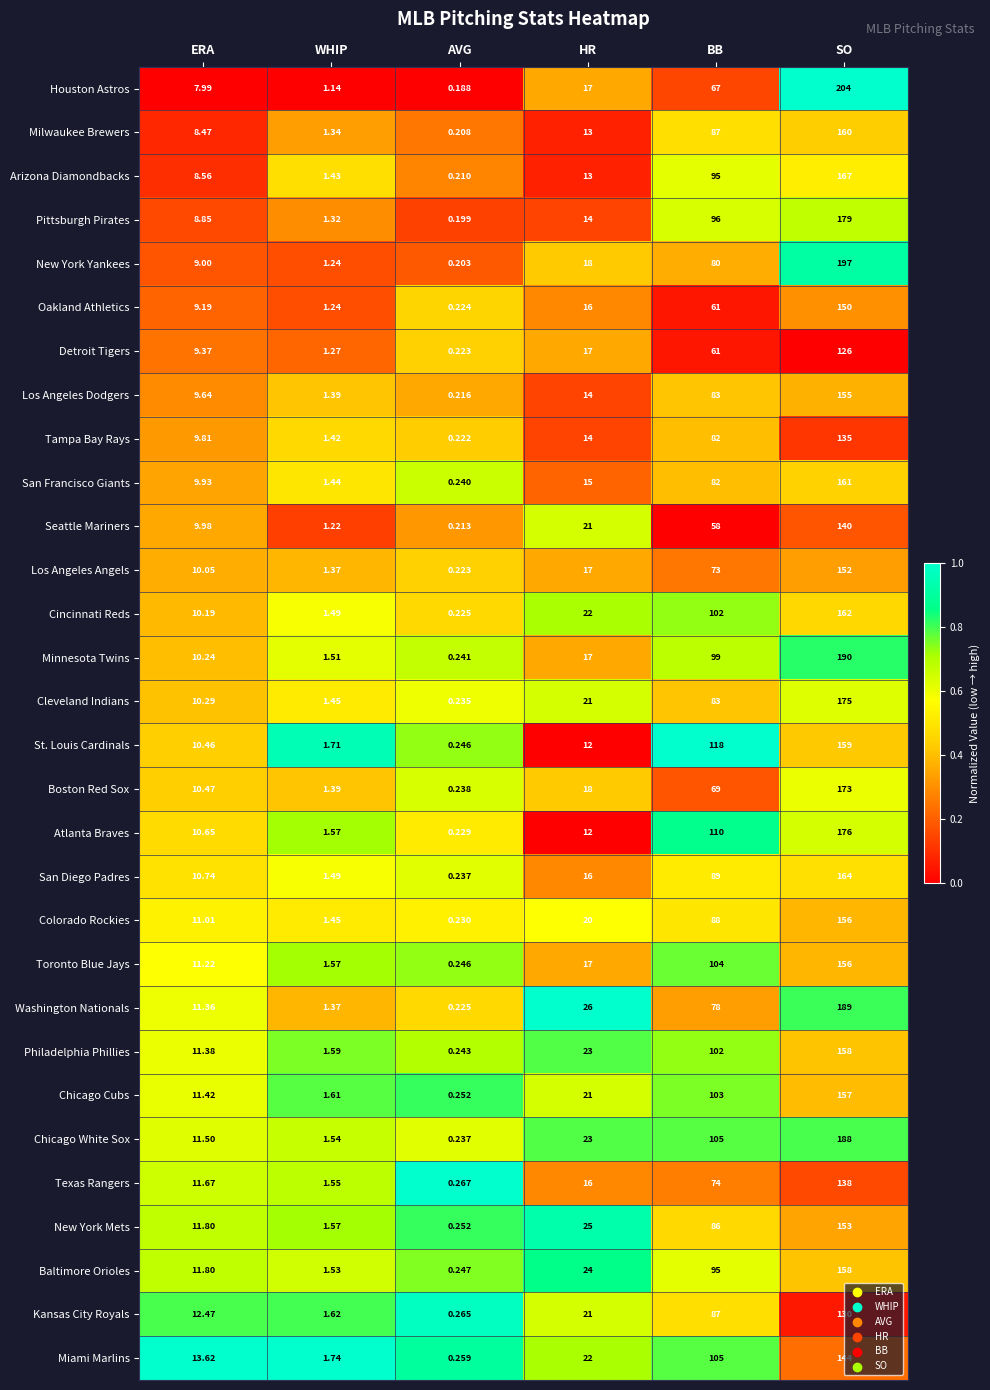

Which series changed the most between ERA and AVG?

Miami Marlins